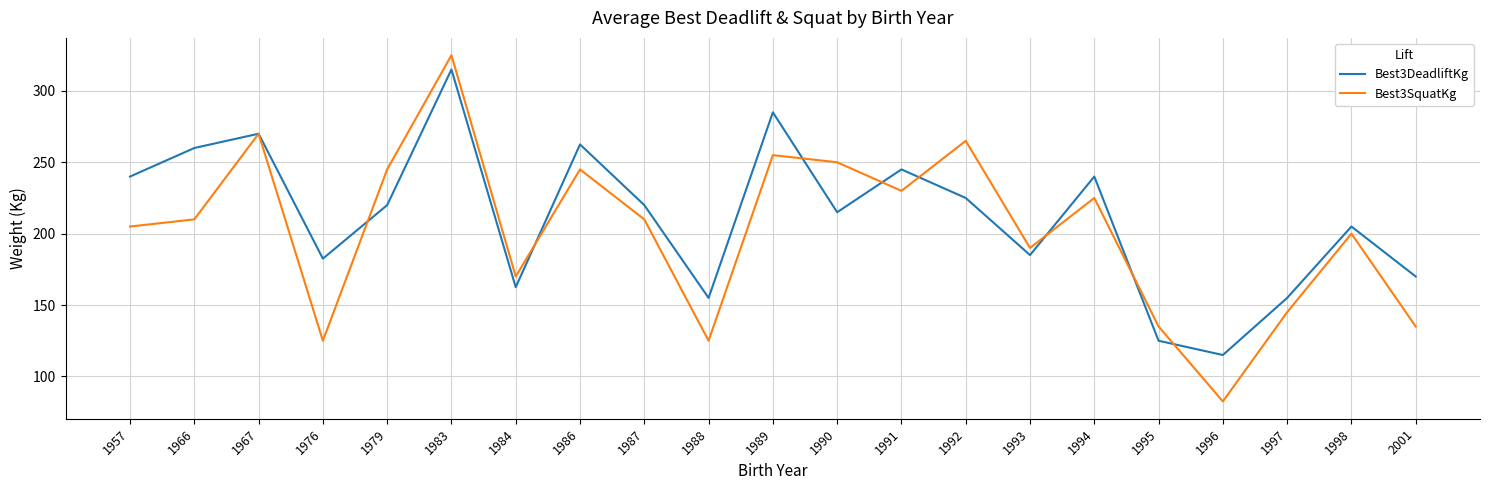

The Best3SquatKg series shows 334.8 at 1989. True or false?

False